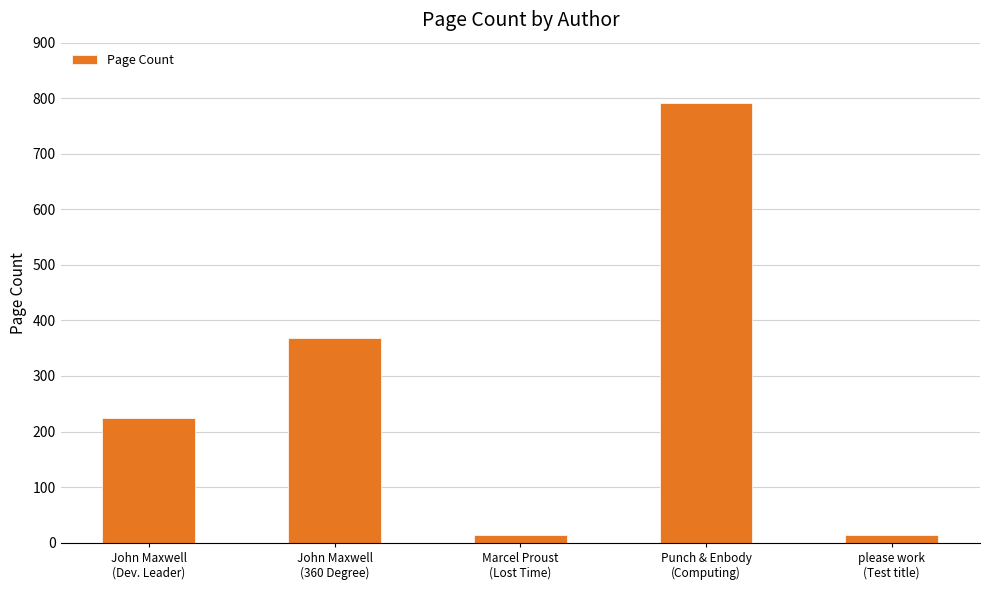

Reading left to right, transcribe all the data shown in this chart.

John Maxwell
(Dev. Leader)=225	John Maxwell
(360 Degree)=369	Marcel Proust
(Lost Time)=13	Punch & Enbody
(Computing)=792	please work
(Test title)=13